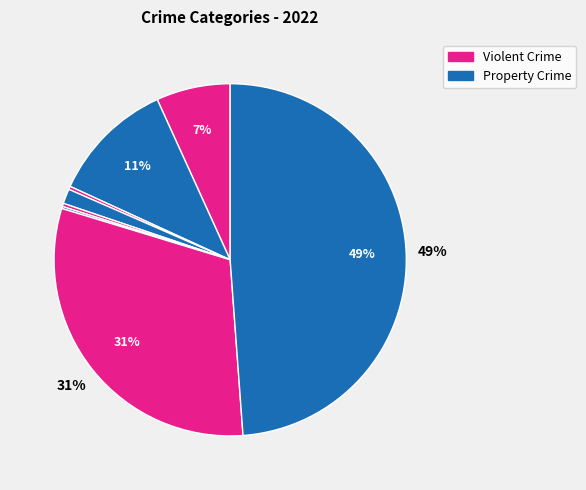

To the nearest percent, what is the difference between the largest and smallest slice percentages?

49%